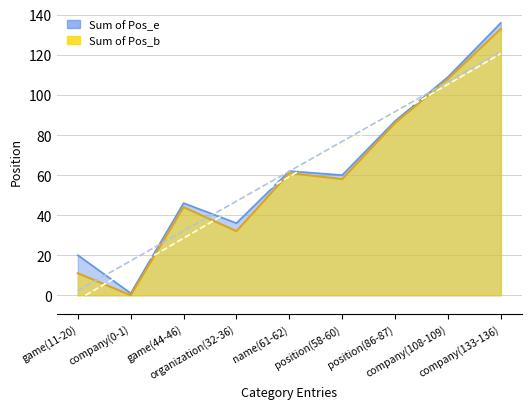

Between company(133-136) and organization(32-36), which is larger?

company(133-136)